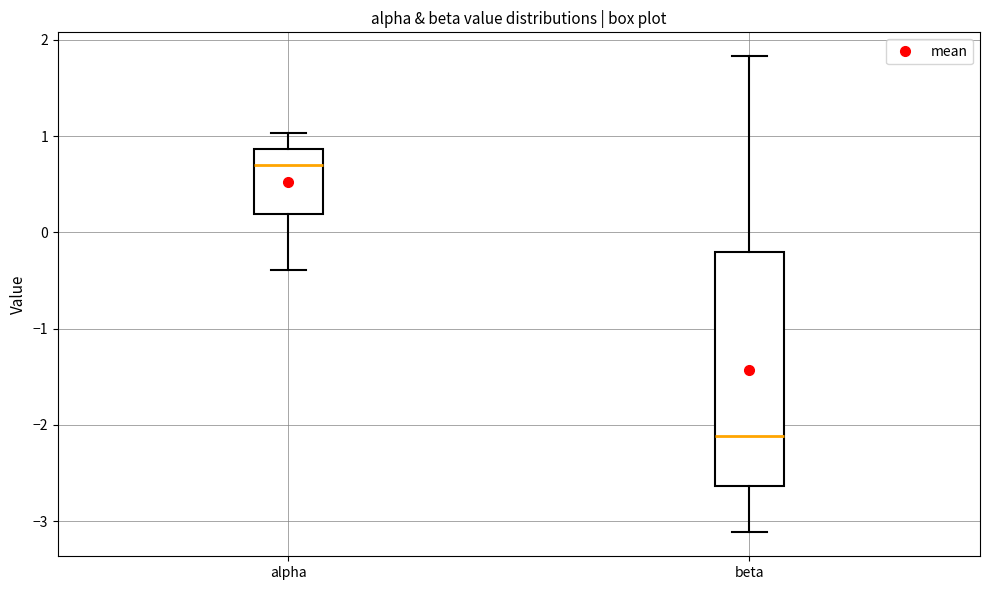

Reading left to right, transcribe this box plot: for each box, give where its median line is, the range the box spans, and where its two whiskers end, as read against the y-axis. The values are not printed on the chart, so give them approximately, as read against the axis.

alpha: median 0.7, box 0.2 to 0.9, whiskers -0.4 to 1.0
beta: median -2.1, box -2.6 to -0.2, whiskers -3.1 to 1.8